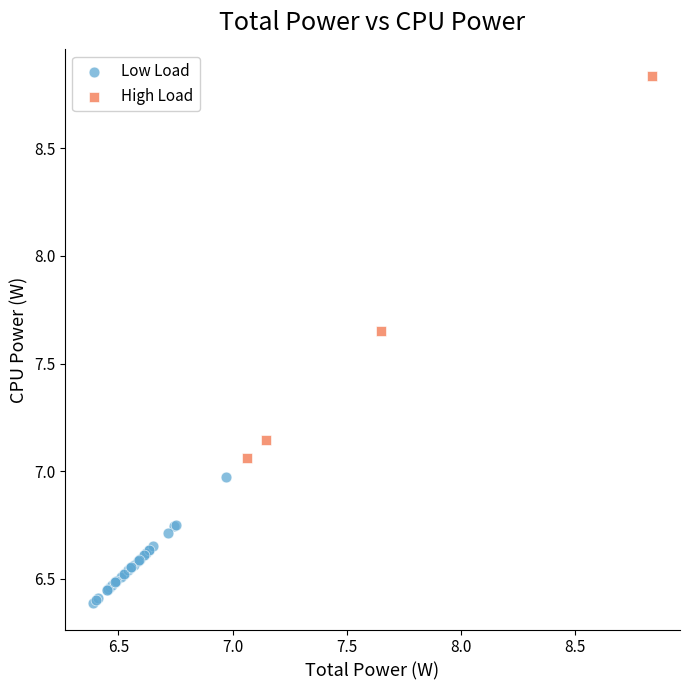

Which series contains the lowest Y value?

Low Load